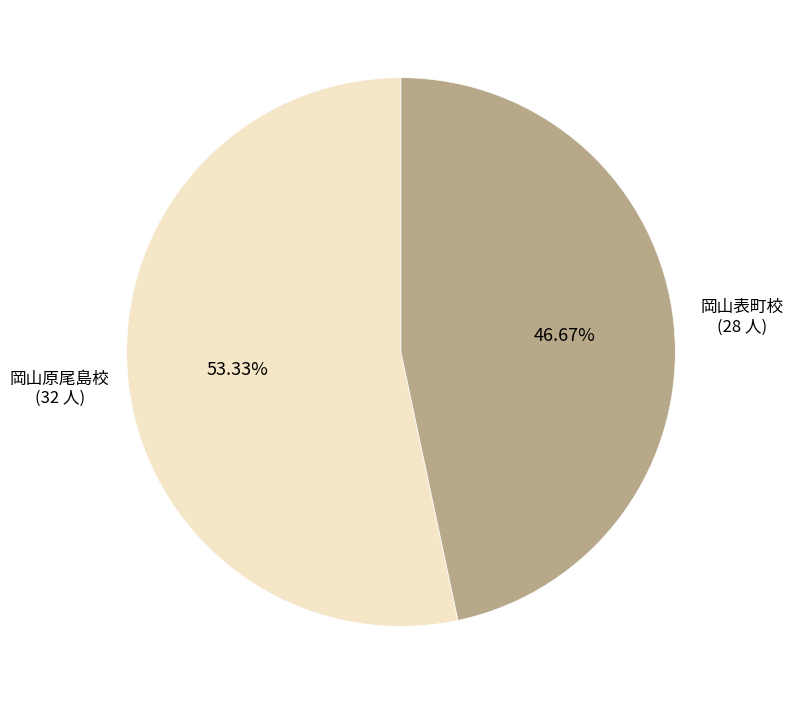

What portion of the pie excludes 岡山表町校?

53.3%